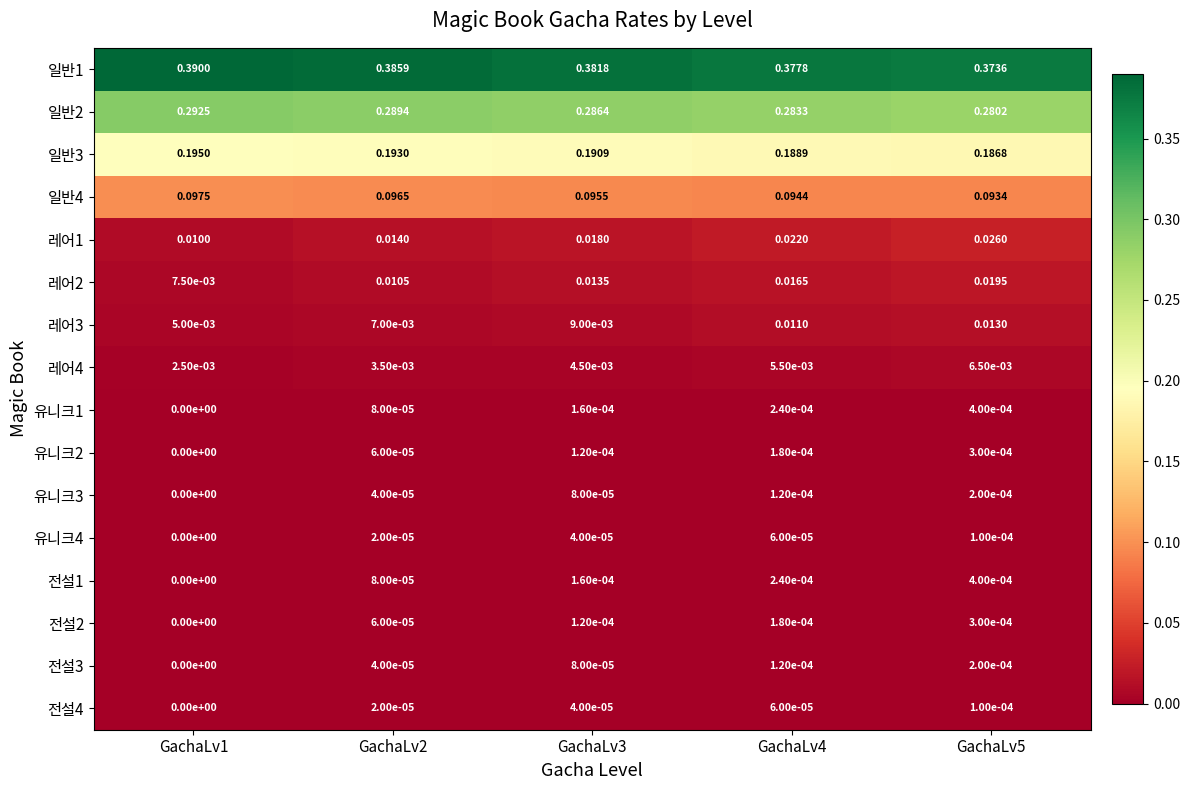

Is the value of 레어1 at GachaLv3 greater than the value of 레어3 at GachaLv4?

Yes